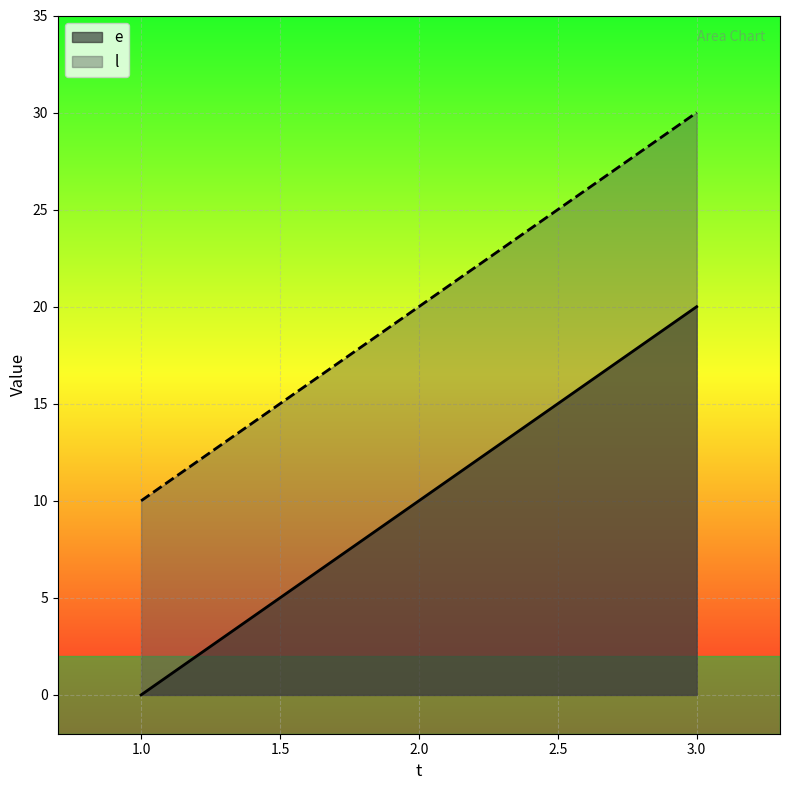

Read the e value at 2.0, to the nearest 10.

10